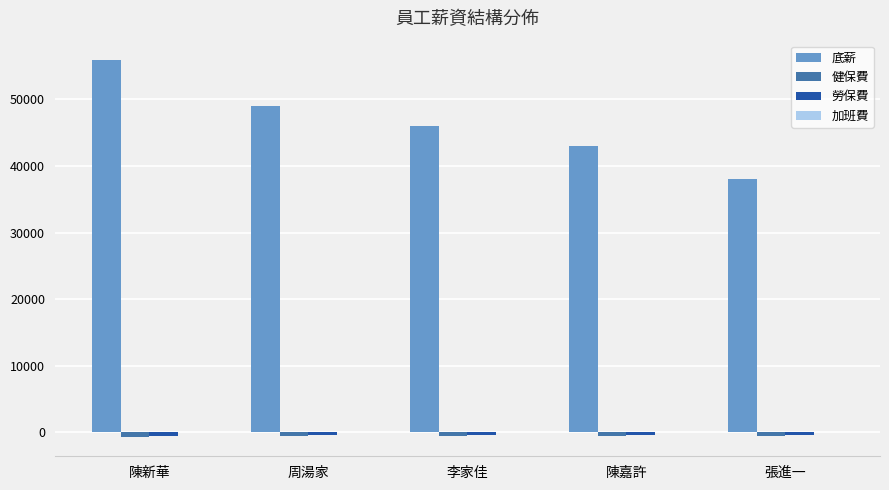

How many values in the 底薪 series are below 46000?

2